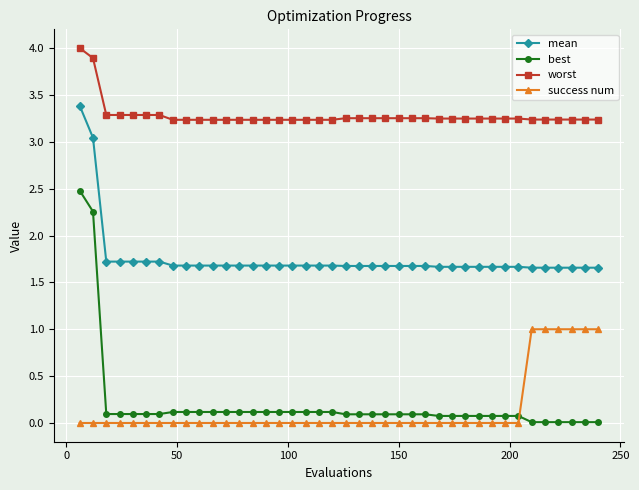

Which series has the largest total across all categories?

worst